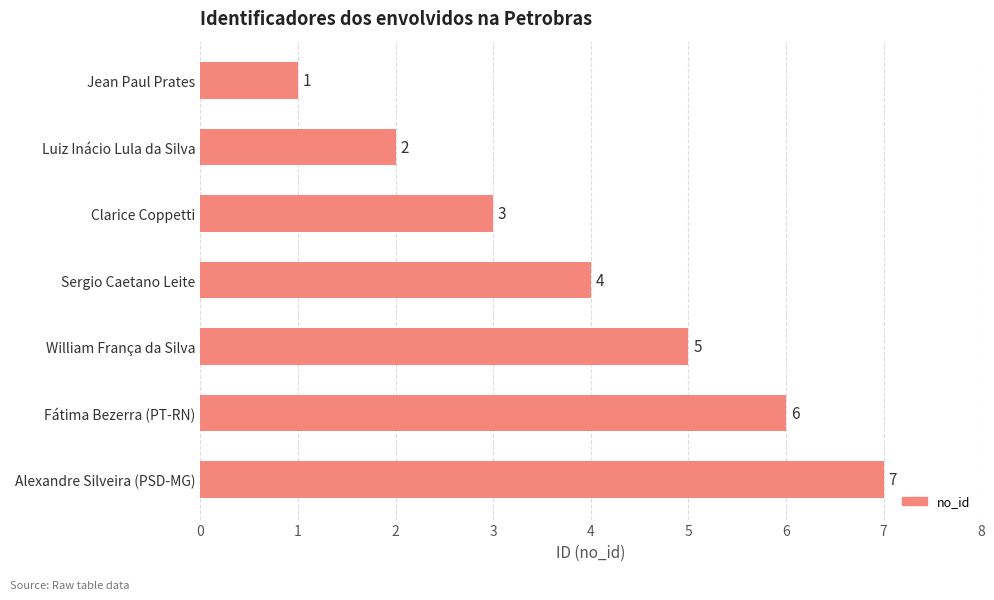

Which has a higher value, Luiz Inácio Lula da Silva or William França da Silva?

William França da Silva